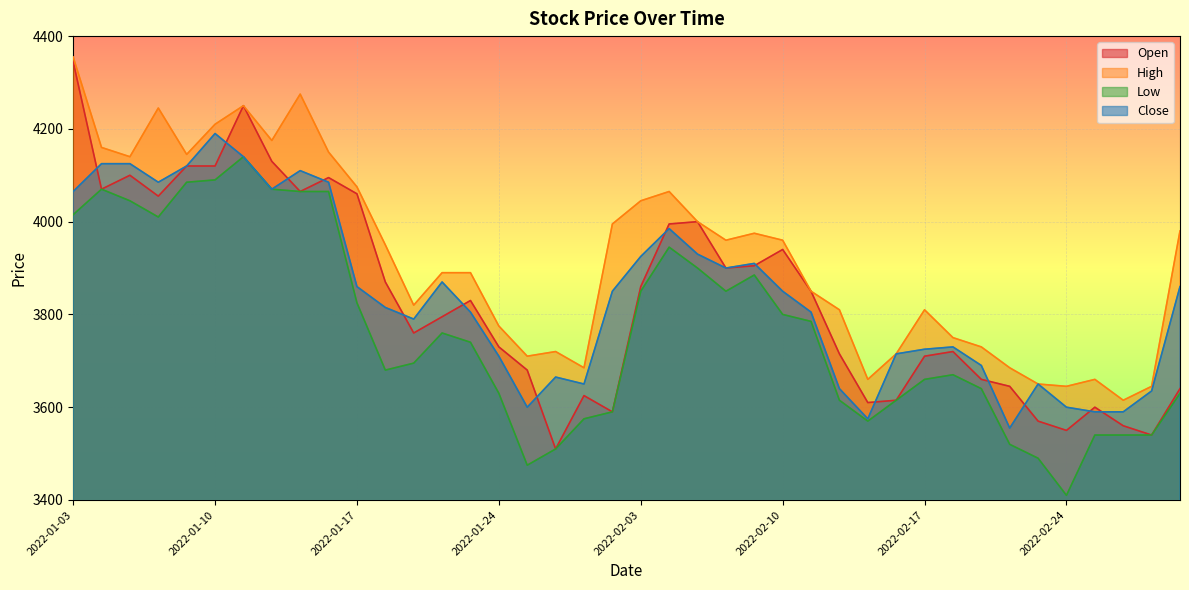

Reading left to right, transcribe all the data shown in this chart.

Open: 2022-01-03=4345	2022-01-04=4070	2022-01-05=4100	2022-01-06=4055	2022-01-07=4120	2022-01-10=4120	2022-01-11=4250	2022-01-12=4130	2022-01-13=4065	2022-01-14=4095	2022-01-17=4060	2022-01-18=3870	2022-01-19=3760	2022-01-20=3795	2022-01-21=3830	2022-01-24=3730	2022-01-25=3680	2022-01-26=3510	2022-01-27=3625	2022-01-28=3590	2022-02-03=3860	2022-02-04=3995	2022-02-07=4000	2022-02-08=3900	2022-02-09=3905	2022-02-10=3940	2022-02-11=3850	2022-02-14=3715	2022-02-15=3610	2022-02-16=3615	2022-02-17=3710	2022-02-18=3720	2022-02-21=3660	2022-02-22=3645	2022-02-23=3570	2022-02-24=3550	2022-02-25=3600	2022-02-28=3560	2022-03-02=3540	2022-03-03=3640
High: 2022-01-03=4355	2022-01-04=4160	2022-01-05=4140	2022-01-06=4245	2022-01-07=4145	2022-01-10=4210	2022-01-11=4250	2022-01-12=4175	2022-01-13=4275	2022-01-14=4150	2022-01-17=4075	2022-01-18=3950	2022-01-19=3820	2022-01-20=3890	2022-01-21=3890	2022-01-24=3775	2022-01-25=3710	2022-01-26=3720	2022-01-27=3685	2022-01-28=3995	2022-02-03=4045	2022-02-04=4065	2022-02-07=4000	2022-02-08=3960	2022-02-09=3975	2022-02-10=3960	2022-02-11=3850	2022-02-14=3810	2022-02-15=3660	2022-02-16=3715	2022-02-17=3810	2022-02-18=3750	2022-02-21=3730	2022-02-22=3685	2022-02-23=3650	2022-02-24=3645	2022-02-25=3660	2022-02-28=3615	2022-03-02=3645	2022-03-03=3980
Low: 2022-01-03=4015	2022-01-04=4070	2022-01-05=4045	2022-01-06=4010	2022-01-07=4085	2022-01-10=4090	2022-01-11=4140	2022-01-12=4070	2022-01-13=4065	2022-01-14=4065	2022-01-17=3825	2022-01-18=3680	2022-01-19=3695	2022-01-20=3760	2022-01-21=3740	2022-01-24=3630	2022-01-25=3475	2022-01-26=3510	2022-01-27=3575	2022-01-28=3590	2022-02-03=3850	2022-02-04=3945	2022-02-07=3900	2022-02-08=3850	2022-02-09=3885	2022-02-10=3800	2022-02-11=3785	2022-02-14=3615	2022-02-15=3570	2022-02-16=3615	2022-02-17=3660	2022-02-18=3670	2022-02-21=3640	2022-02-22=3520	2022-02-23=3490	2022-02-24=3410	2022-02-25=3540	2022-02-28=3540	2022-03-02=3540	2022-03-03=3630
Close: 2022-01-03=4065	2022-01-04=4125	2022-01-05=4125	2022-01-06=4085	2022-01-07=4120	2022-01-10=4190	2022-01-11=4140	2022-01-12=4070	2022-01-13=4110	2022-01-14=4085	2022-01-17=3860	2022-01-18=3815	2022-01-19=3790	2022-01-20=3870	2022-01-21=3805	2022-01-24=3710	2022-01-25=3600	2022-01-26=3665	2022-01-27=3650	2022-01-28=3850	2022-02-03=3925	2022-02-04=3985	2022-02-07=3930	2022-02-08=3900	2022-02-09=3910	2022-02-10=3850	2022-02-11=3805	2022-02-14=3640	2022-02-15=3575	2022-02-16=3715	2022-02-17=3725	2022-02-18=3730	2022-02-21=3690	2022-02-22=3555	2022-02-23=3650	2022-02-24=3600	2022-02-25=3590	2022-02-28=3590	2022-03-02=3635	2022-03-03=3860